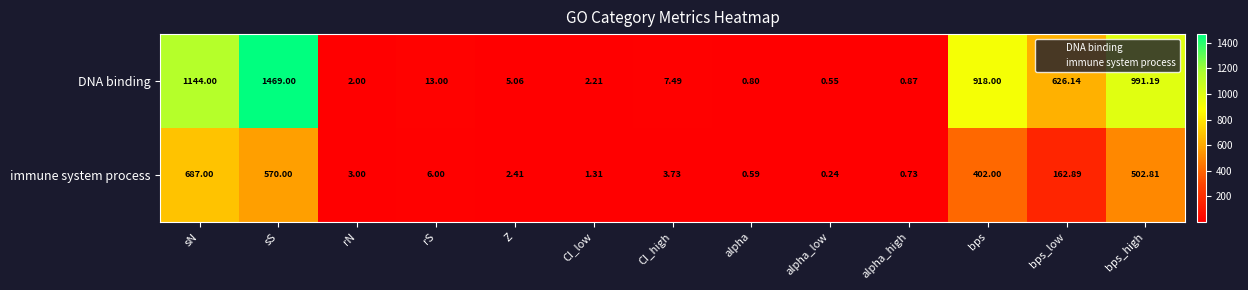

Which series has the largest total across all categories?

DNA binding